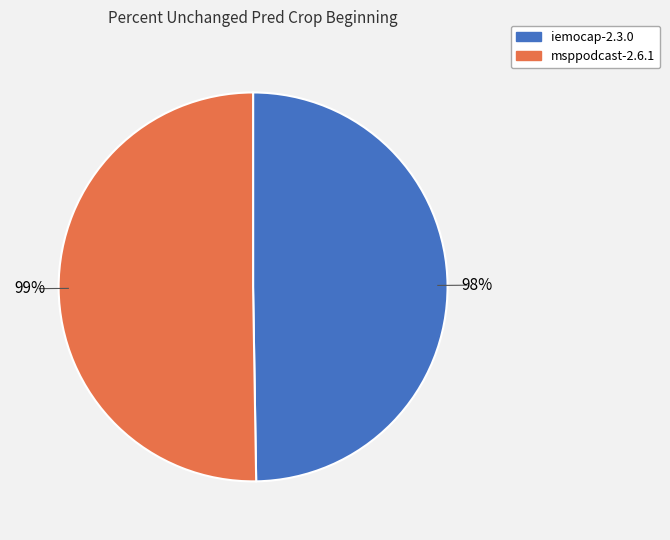

To the nearest percent, what percentage of the pie is iemocap-2.3.0?

50%